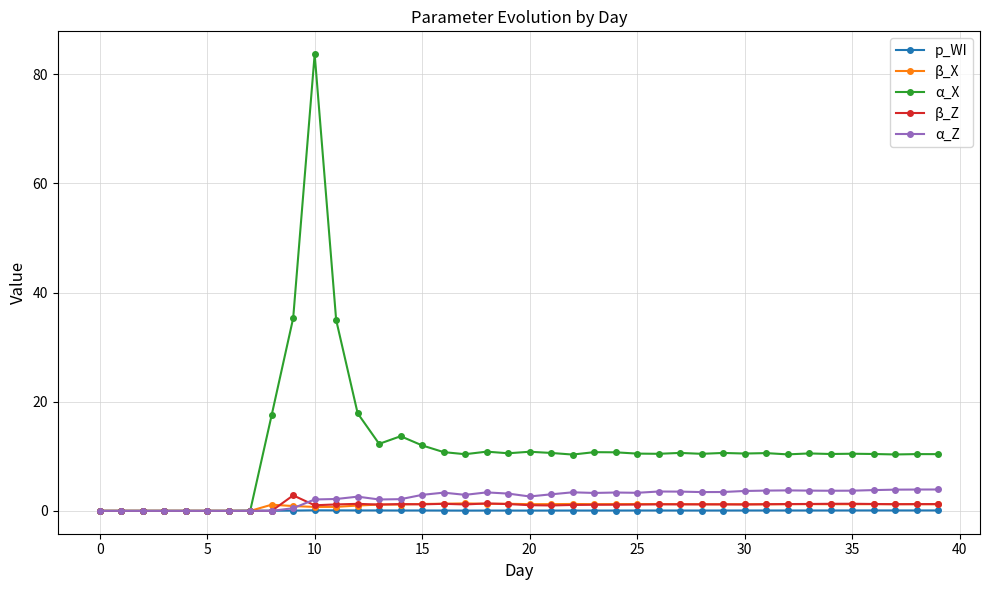

How many lines are shown in the chart?

5